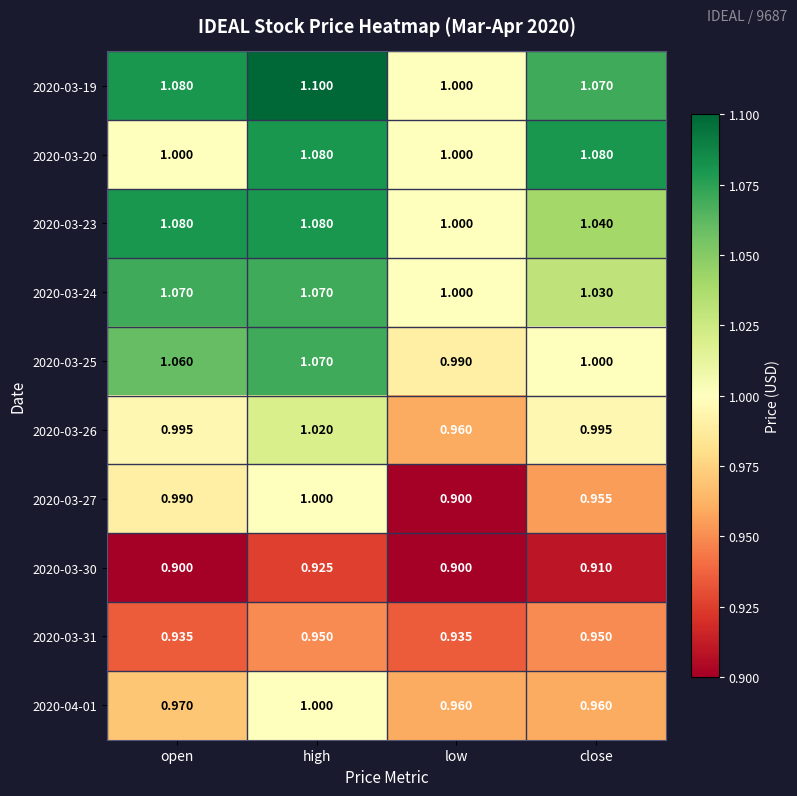

Which category has the lowest value in the 2020-03-23 series?

low